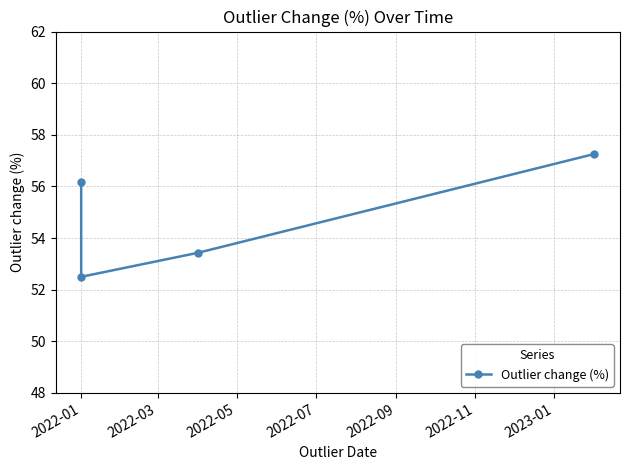

What is the value of the 4th point from the left?

57.3